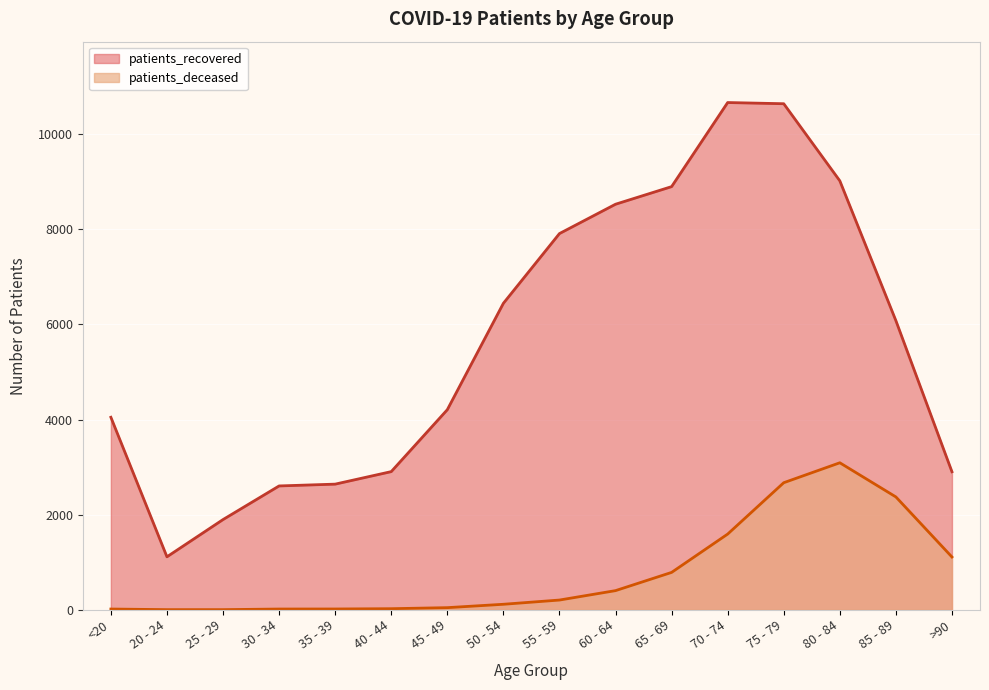

What are all the series names shown in the legend?

patients_recovered, patients_deceased